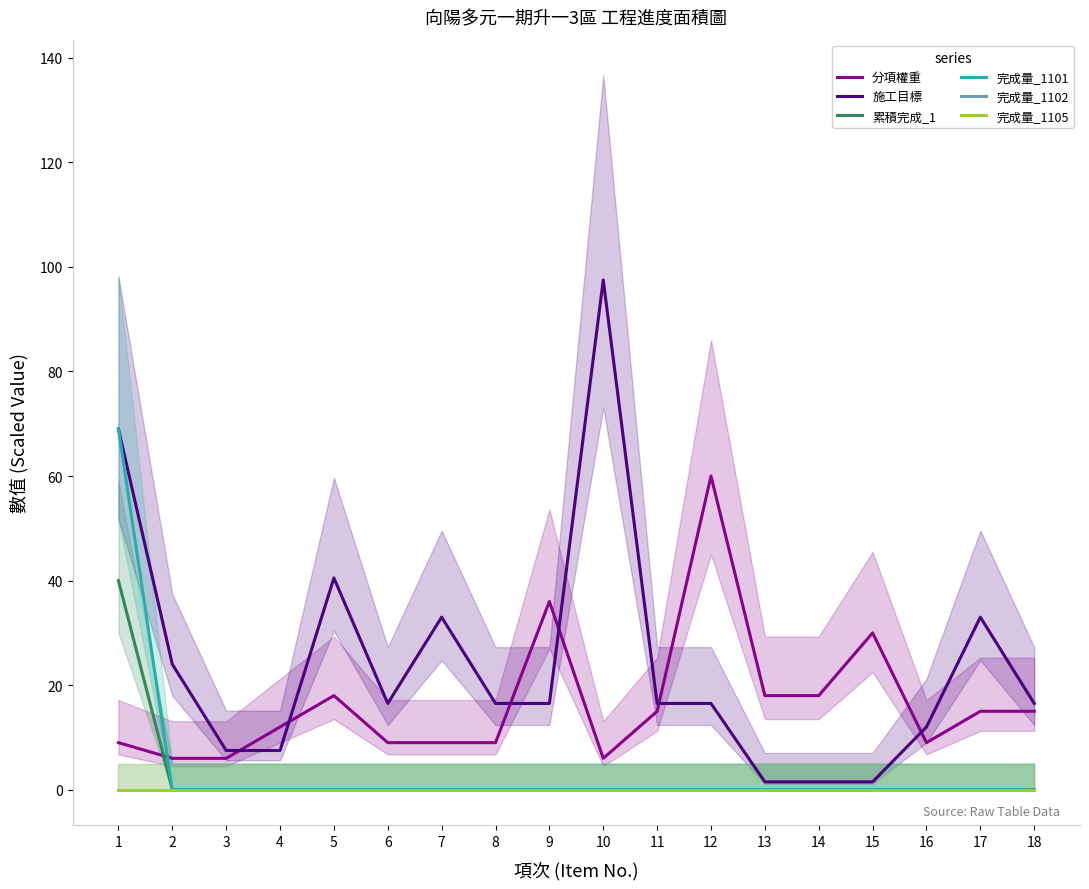

True or false: 完成量_1102 and 完成量_1101 intersect in this chart.

False